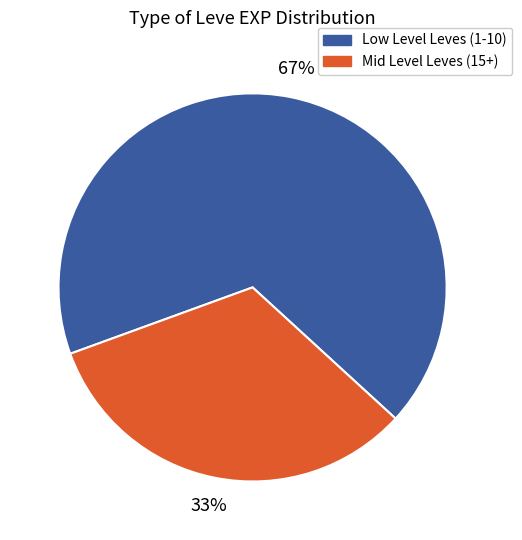

To the nearest percent, what is the average slice percentage?

50%